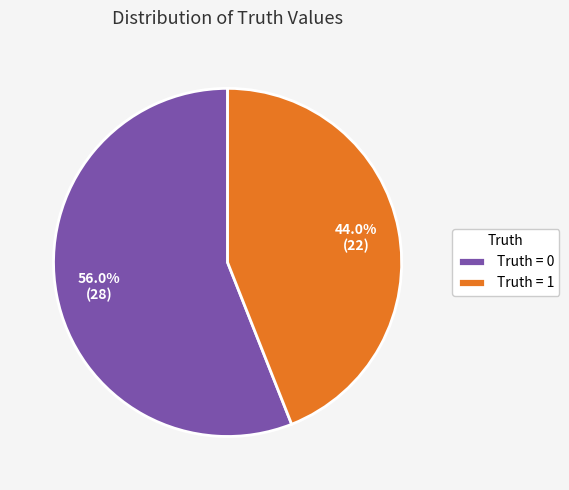

Between Truth = 0 and Truth = 1, which is larger?

Truth = 0